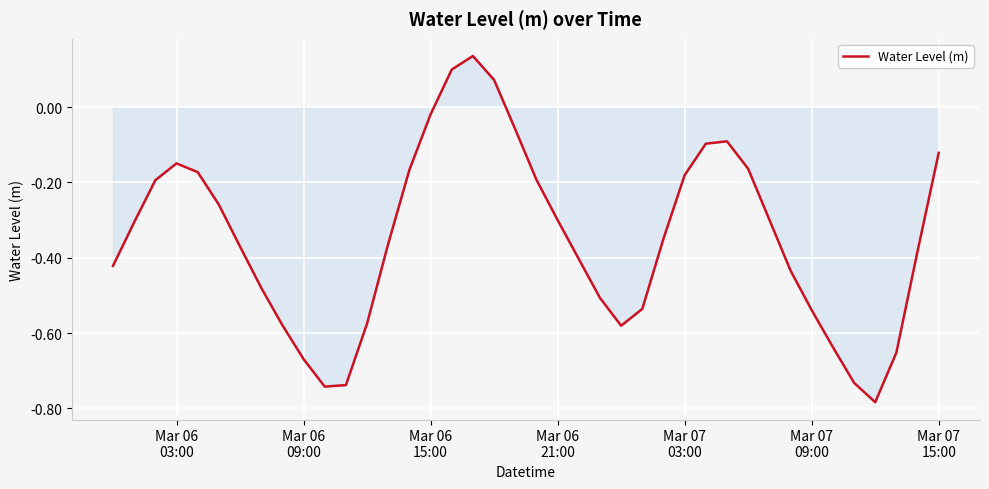

What is the difference between the maximum and minimum values?

0.9